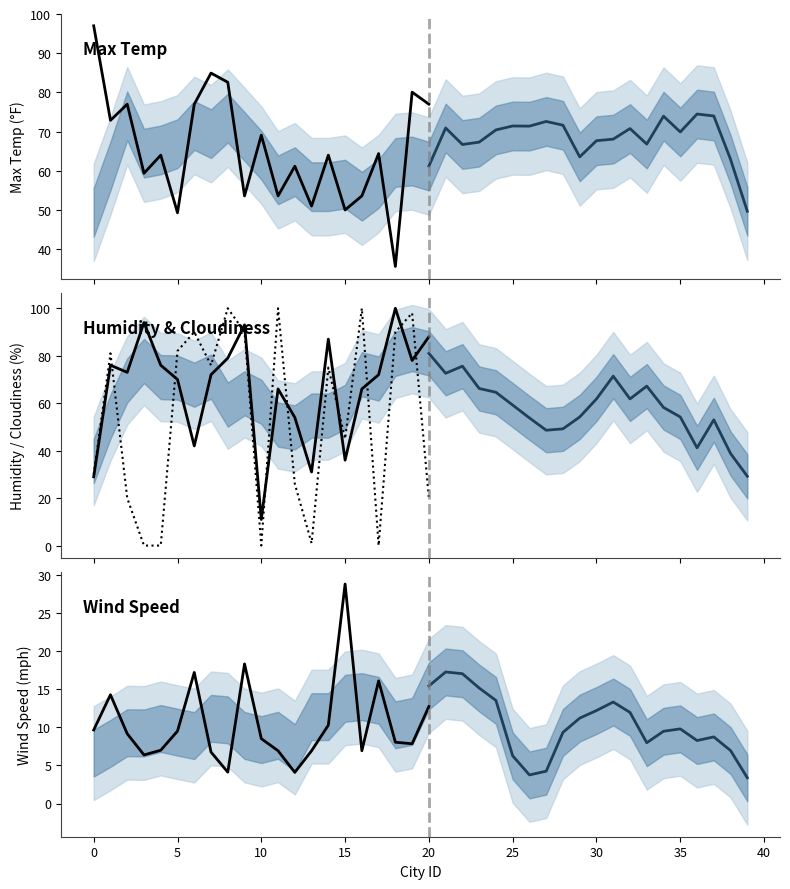

What are all the series names shown in the legend?

Max Temp, Humidity, Wind Speed, Cloudiness